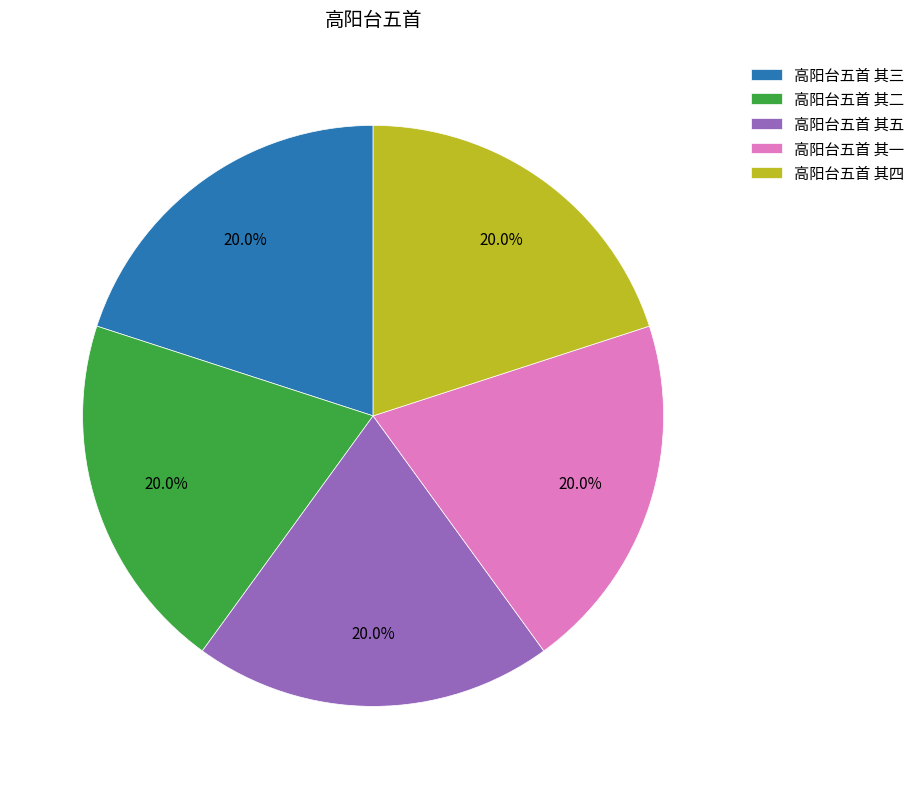

To the nearest percent, what portion does 高阳台五首 其四 represent?

20%